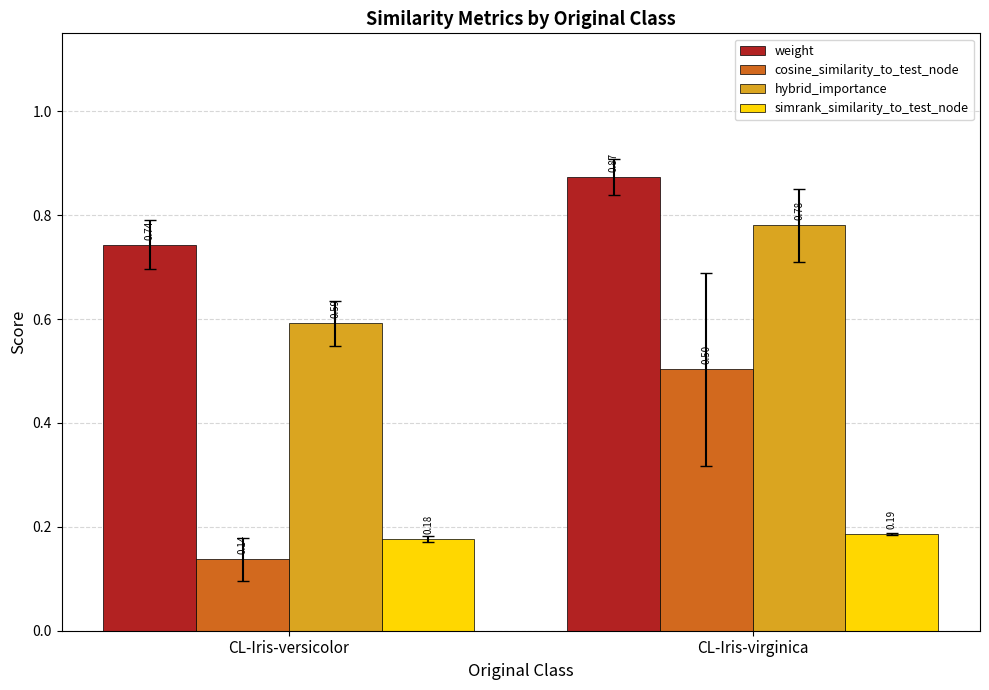

At which category is the sum across all series the highest?

CL-Iris-virginica